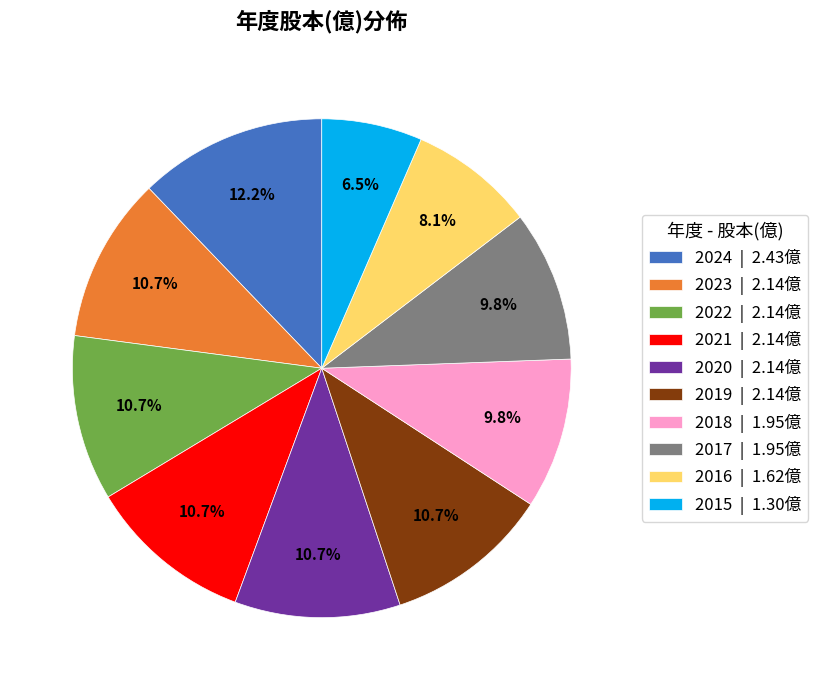

Count the number of slices in the pie.

10